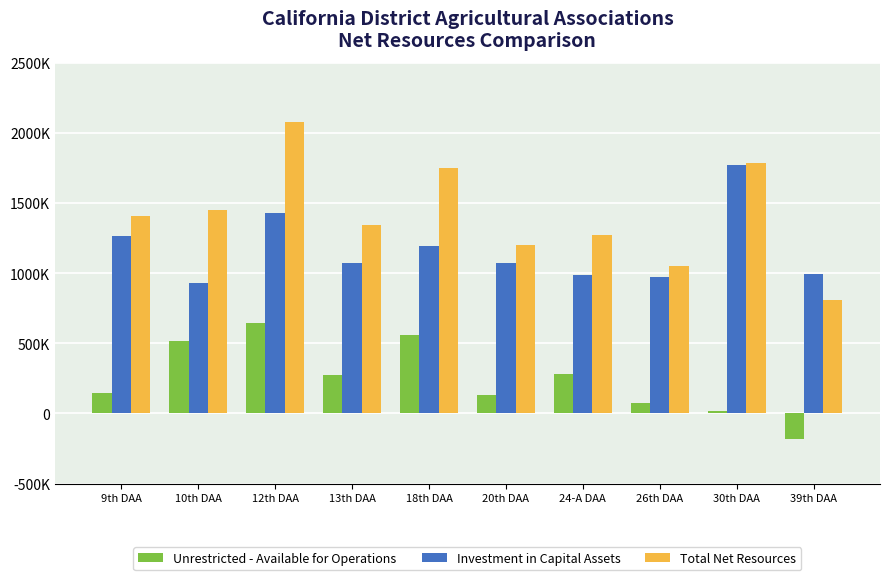

Reading left to right, what are all the values shown in this chart?

Unrestricted - Available for Operations: 9th DAA=144587	10th DAA=518245	12th DAA=644371	13th DAA=273911	18th DAA=559184	20th DAA=129995	24-A DAA=280697	26th DAA=76902	30th DAA=14942	39th DAA=-184041
Investment in Capital Assets: 9th DAA=1265437	10th DAA=930080	12th DAA=1431005	13th DAA=1069545	18th DAA=1192482	20th DAA=1074138	24-A DAA=989113	26th DAA=974577	30th DAA=1769373	39th DAA=994598
Total Net Resources: 9th DAA=1410024	10th DAA=1448325	12th DAA=2075376	13th DAA=1343456	18th DAA=1751666	20th DAA=1204133	24-A DAA=1269810	26th DAA=1051479	30th DAA=1784315	39th DAA=810557